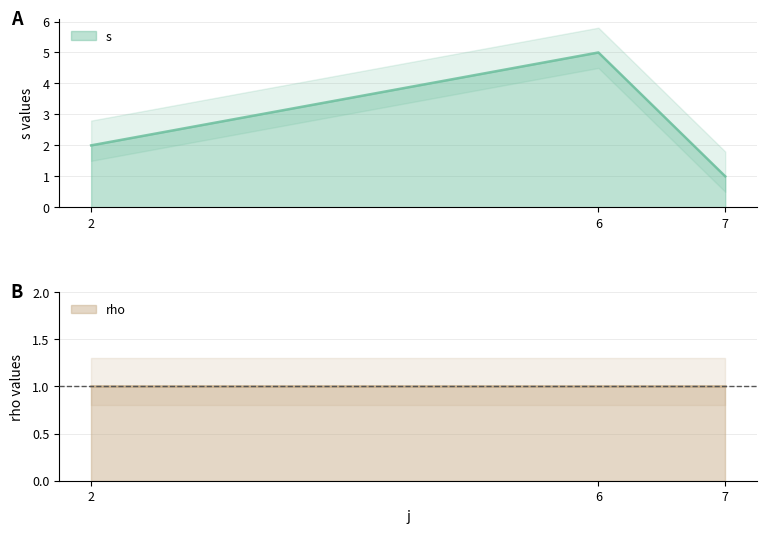

Which has a higher value, 2 or 7?

2